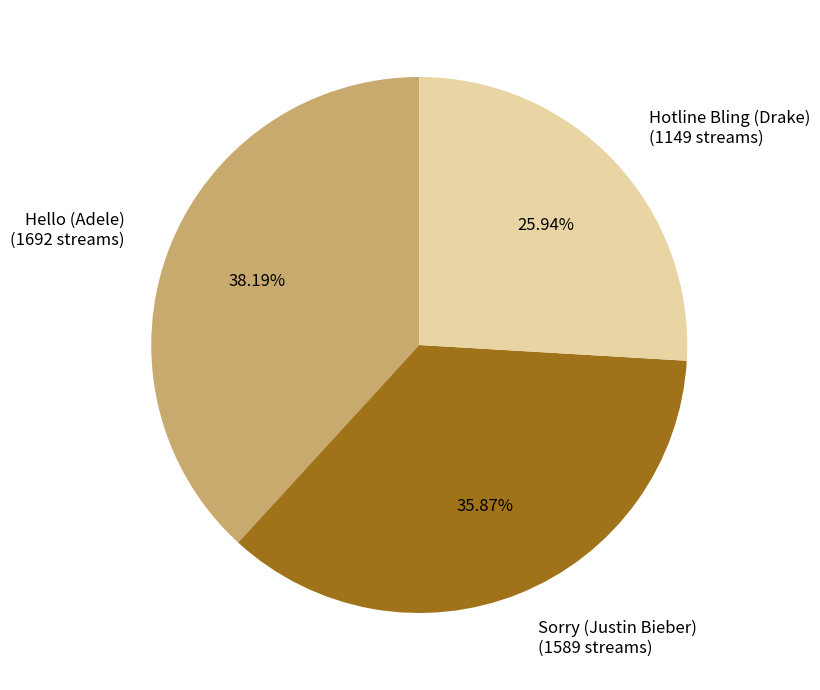

What is the smallest slice in the pie chart?

Hotline Bling (Drake)